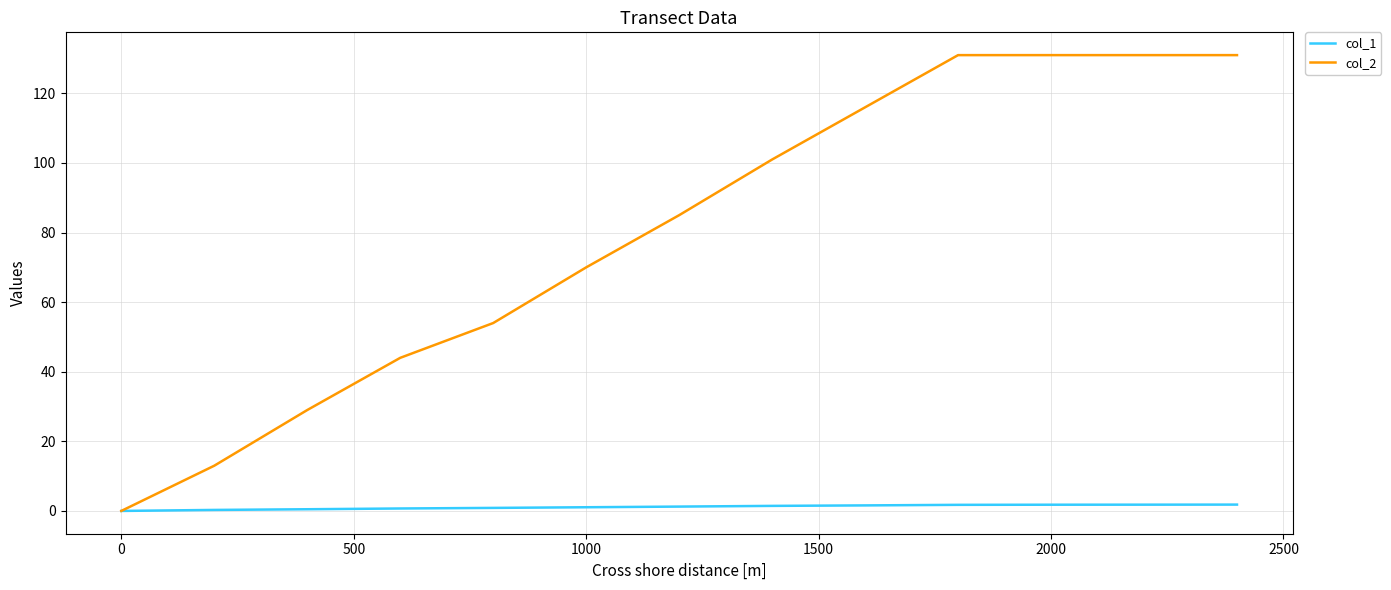

Which series has the largest range (max minus min)?

col_2